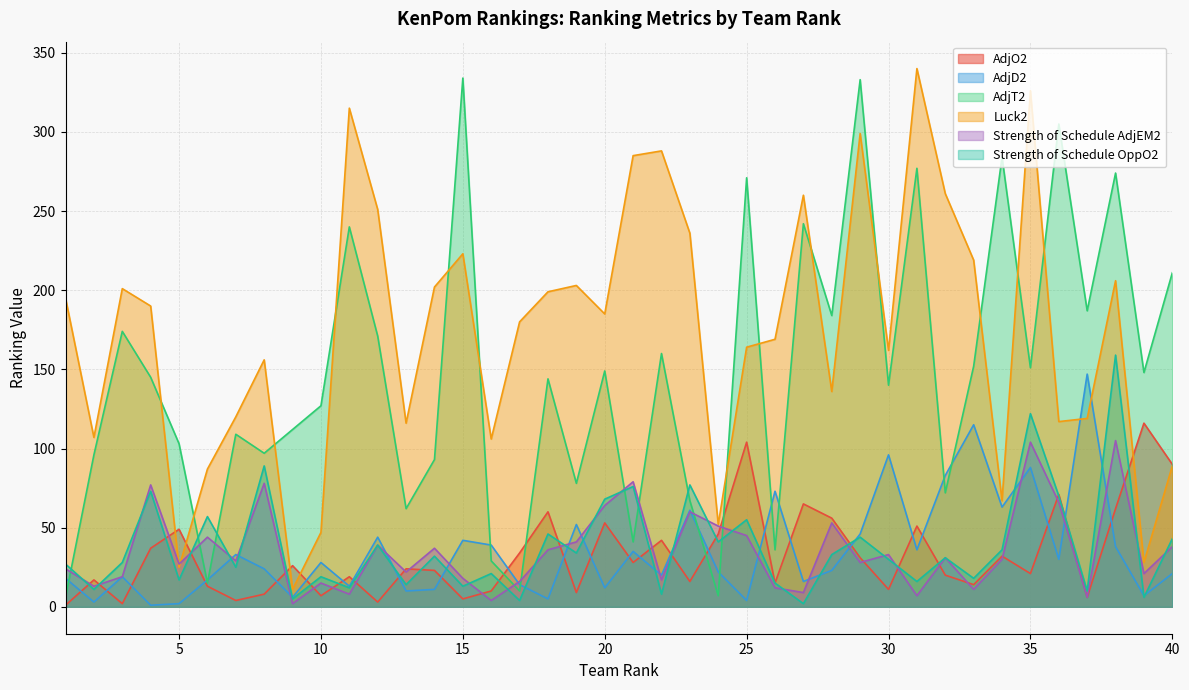

True or false: Strength of Schedule AdjEM2 has more than 1 points higher than both neighbors.

True